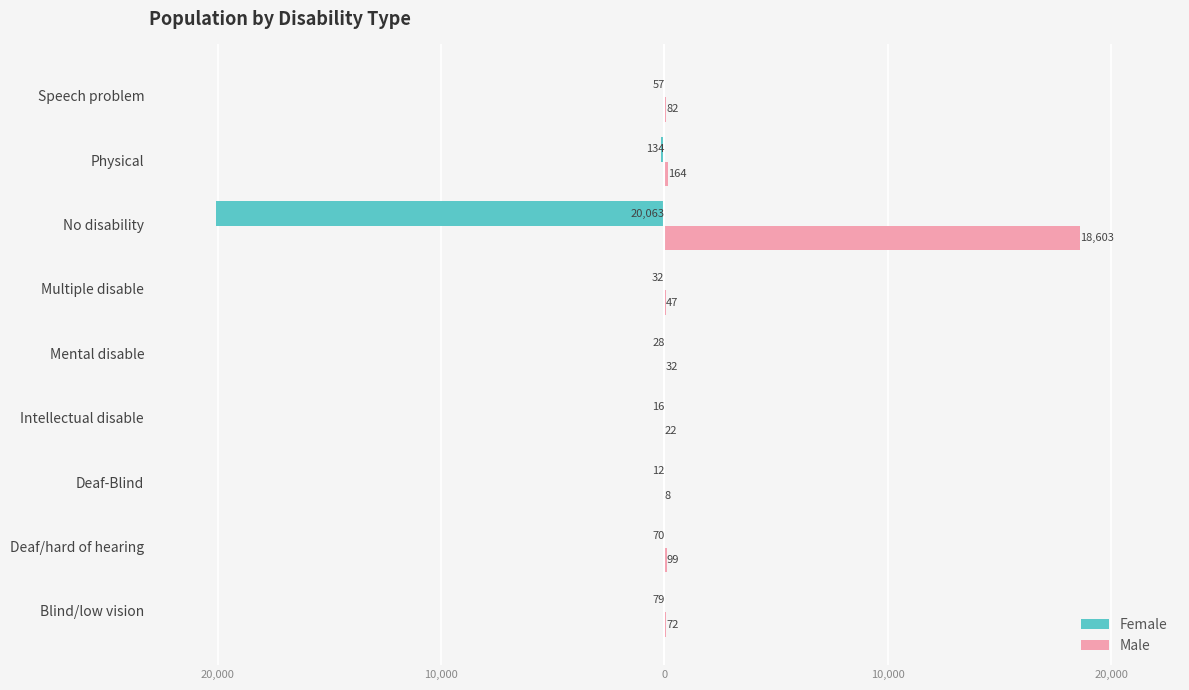

What are all the series names shown in the legend?

Female, Male